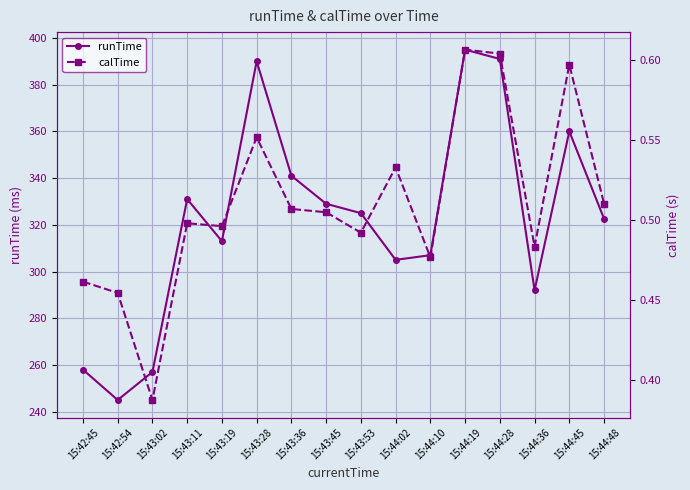

What is the difference between the maximum and minimum values in the runTime series?

150.0